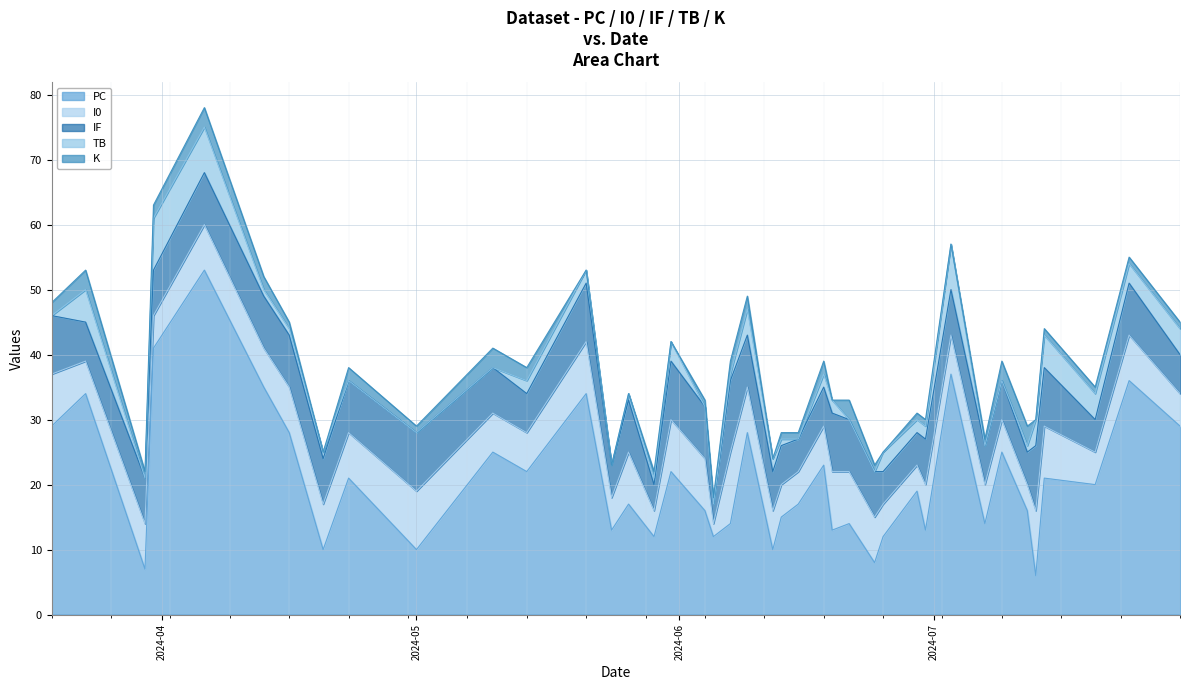

What are all the series names shown in the legend?

PC, I0, IF, TB, K